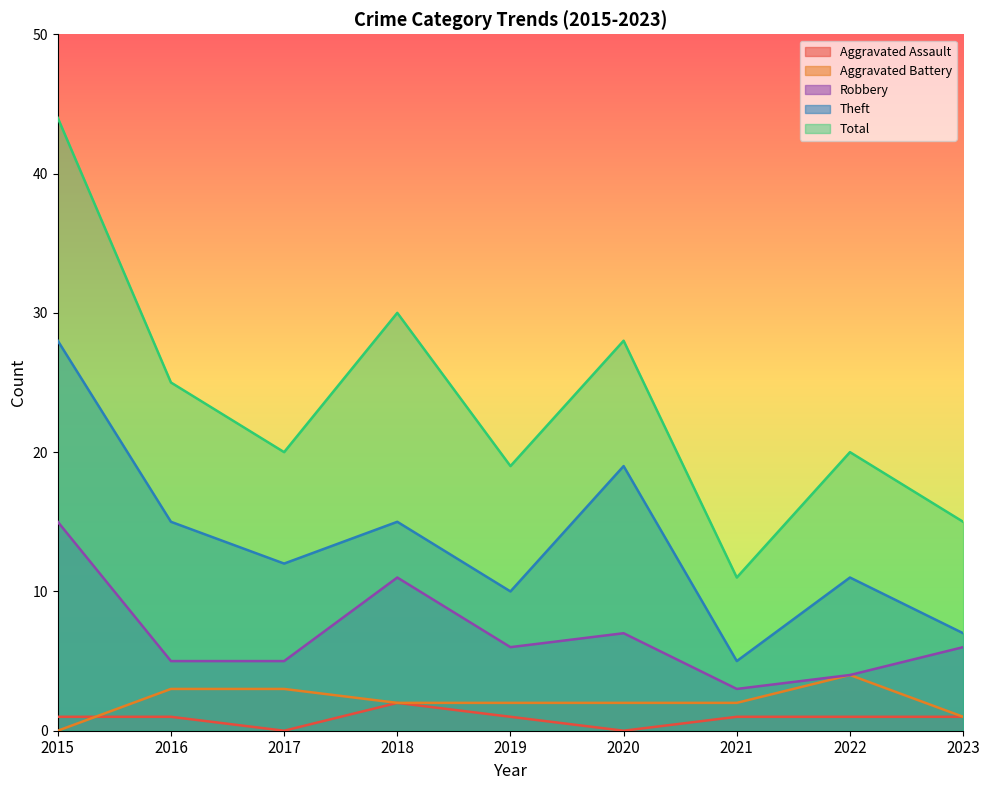

True or false: Theft and Robbery cross at least once.

False